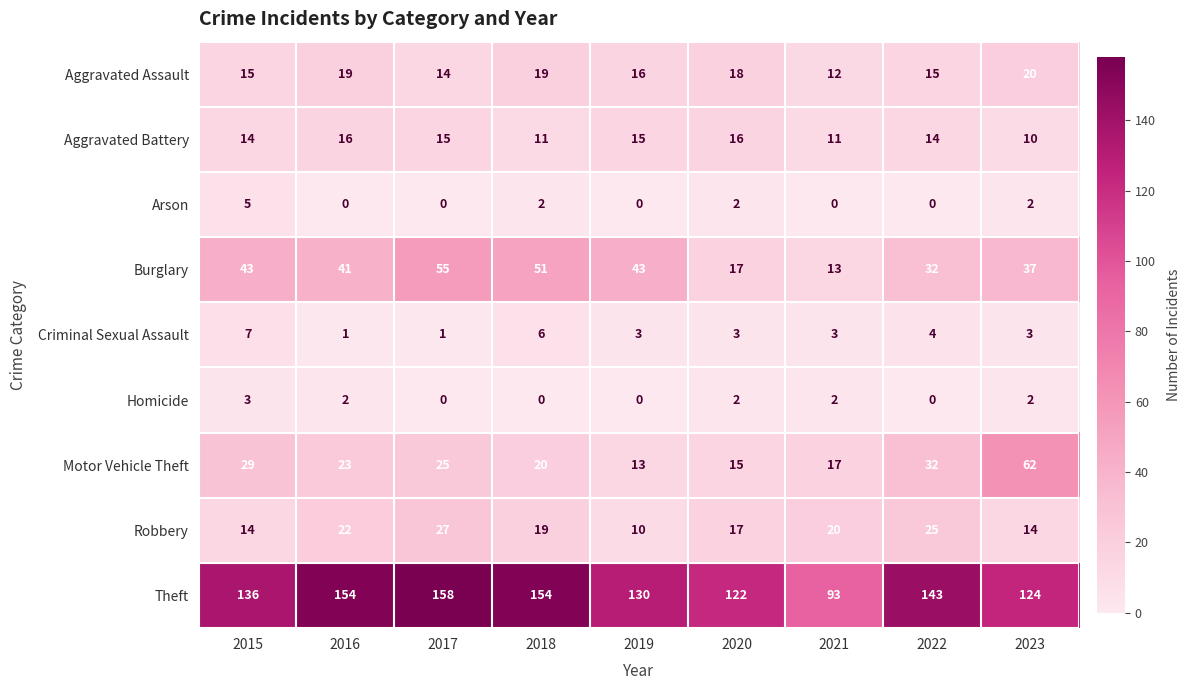

What is the total value across all series at 2015?

266